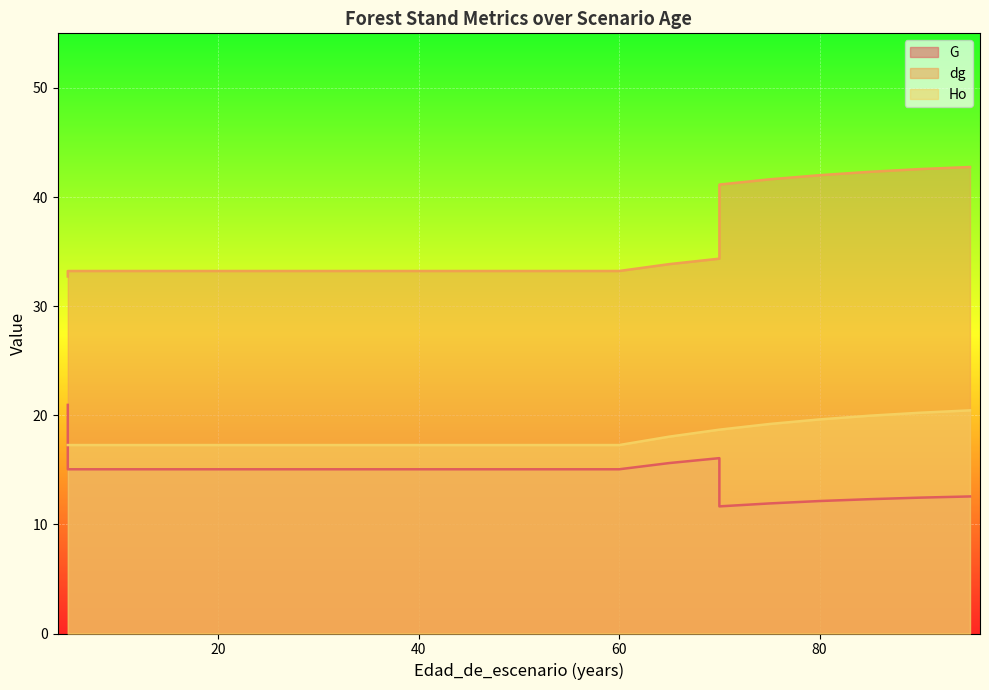

What is the maximum value for G?

20.9